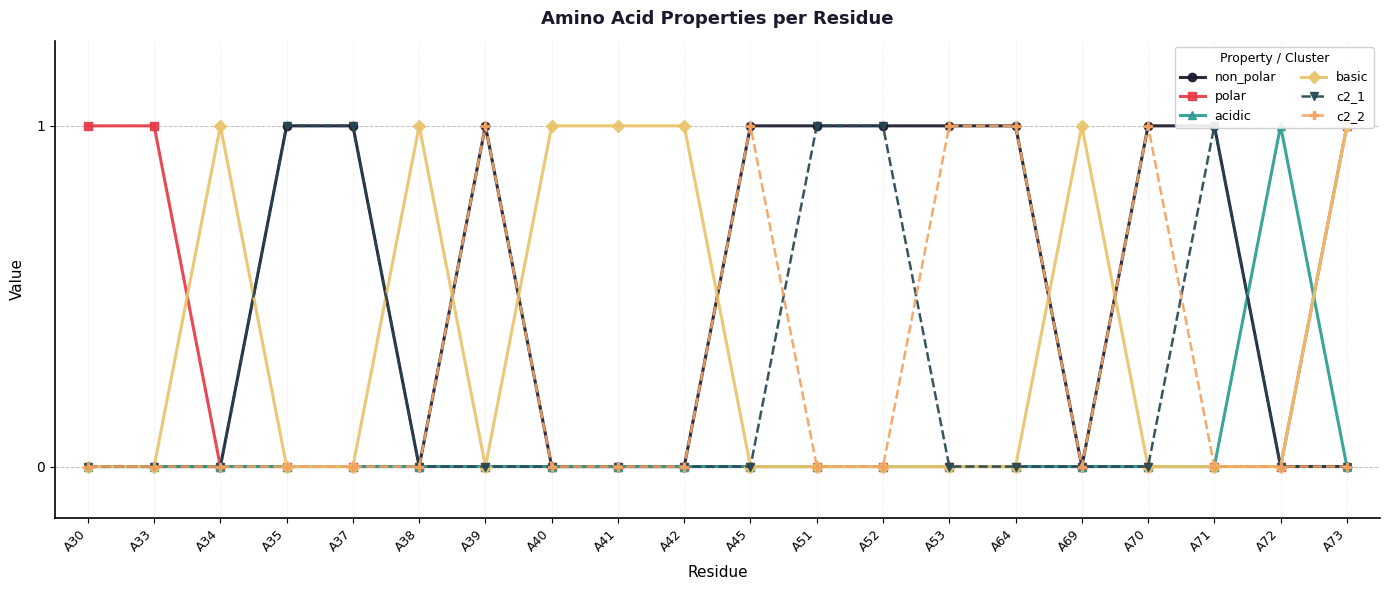

Between A35 and A70, which series saw the biggest shift?

c2_1